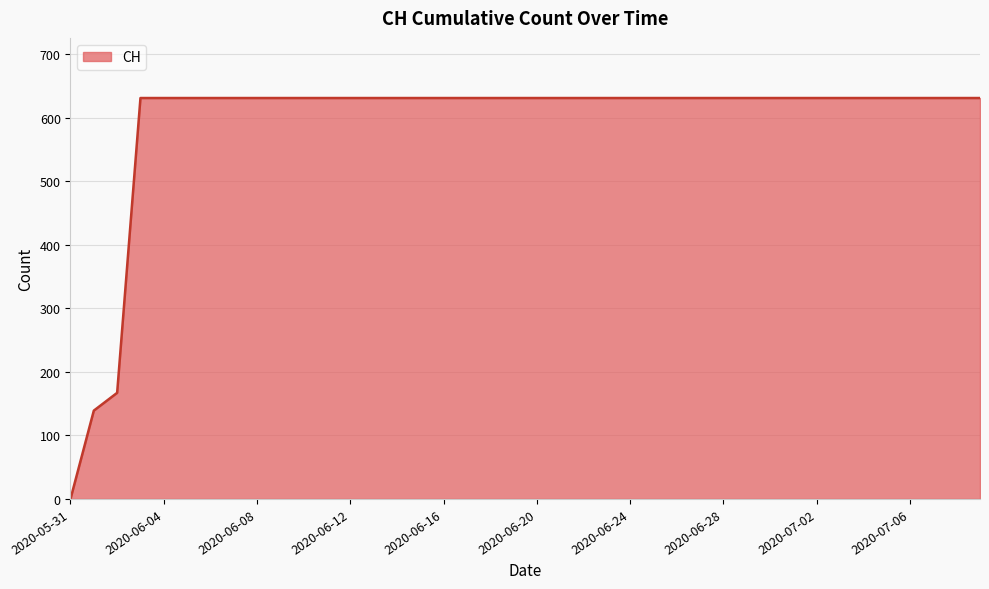

What is the maximum value shown in the chart?

631